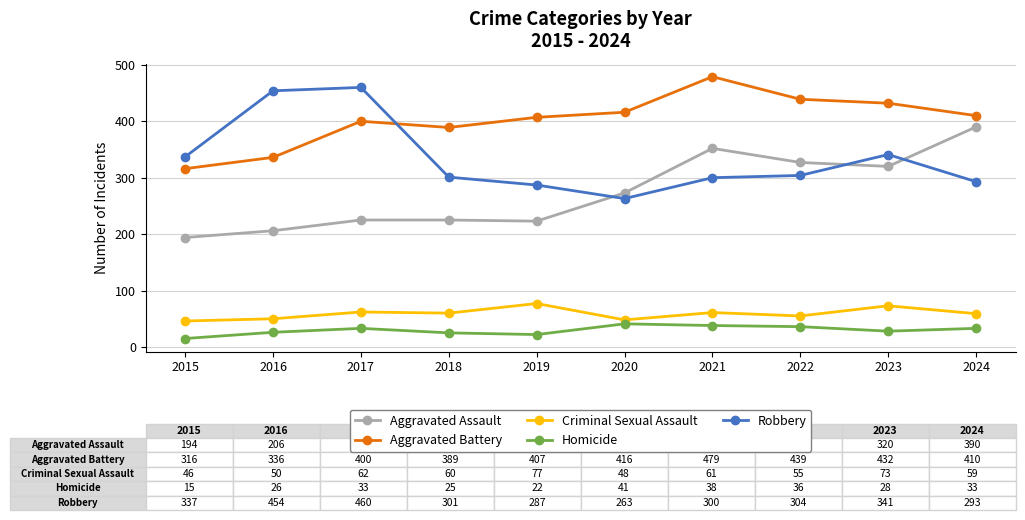

In Aggravated Assault, how many points are lower than both neighbors (excluding endpoints)?

2